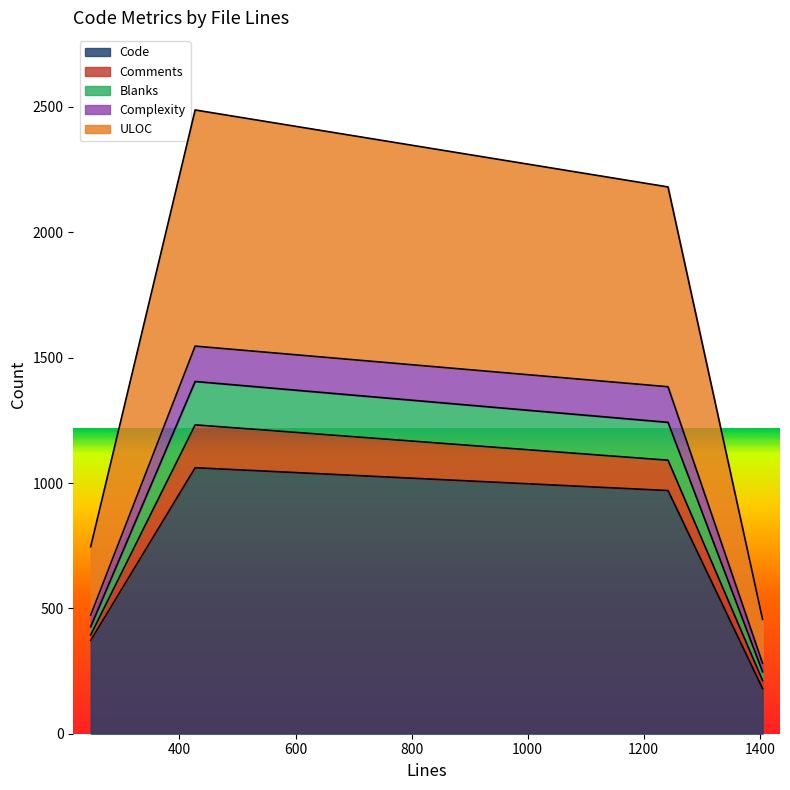

What is the lowest value of the Code series?

180